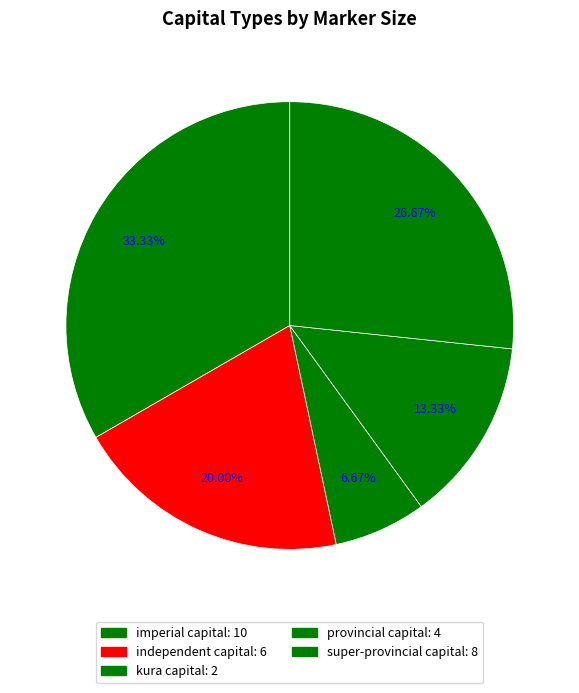

Count the number of slices in the pie.

5